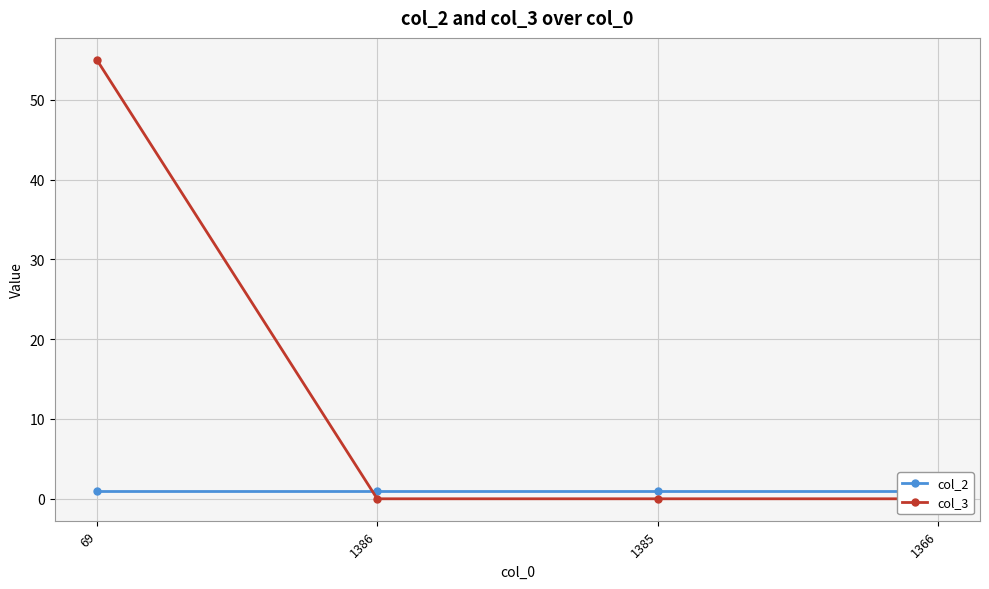

Which series has the largest range (max minus min)?

col_3